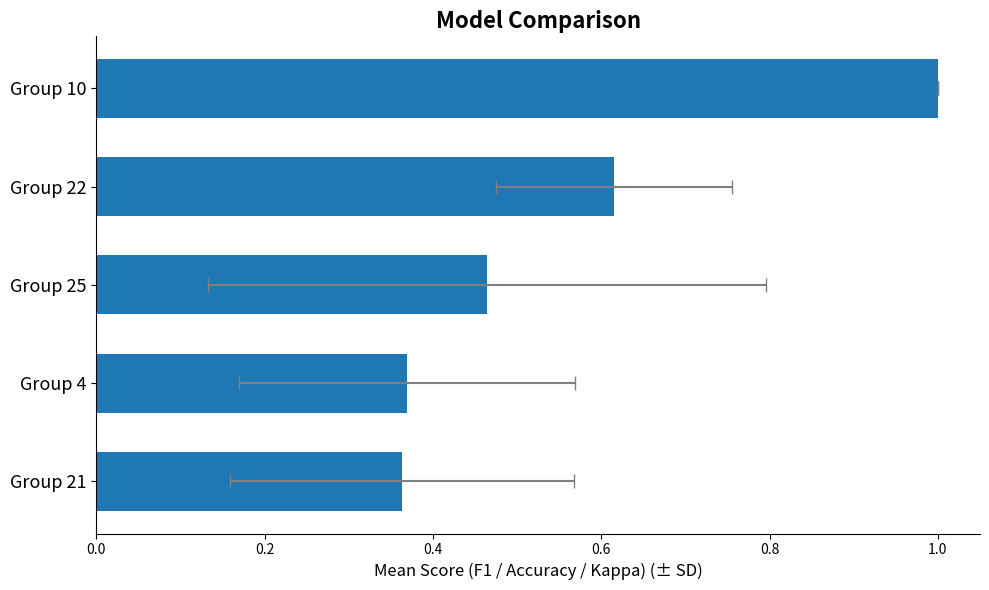

Between Group 4 and Group 25, which is larger?

Group 25